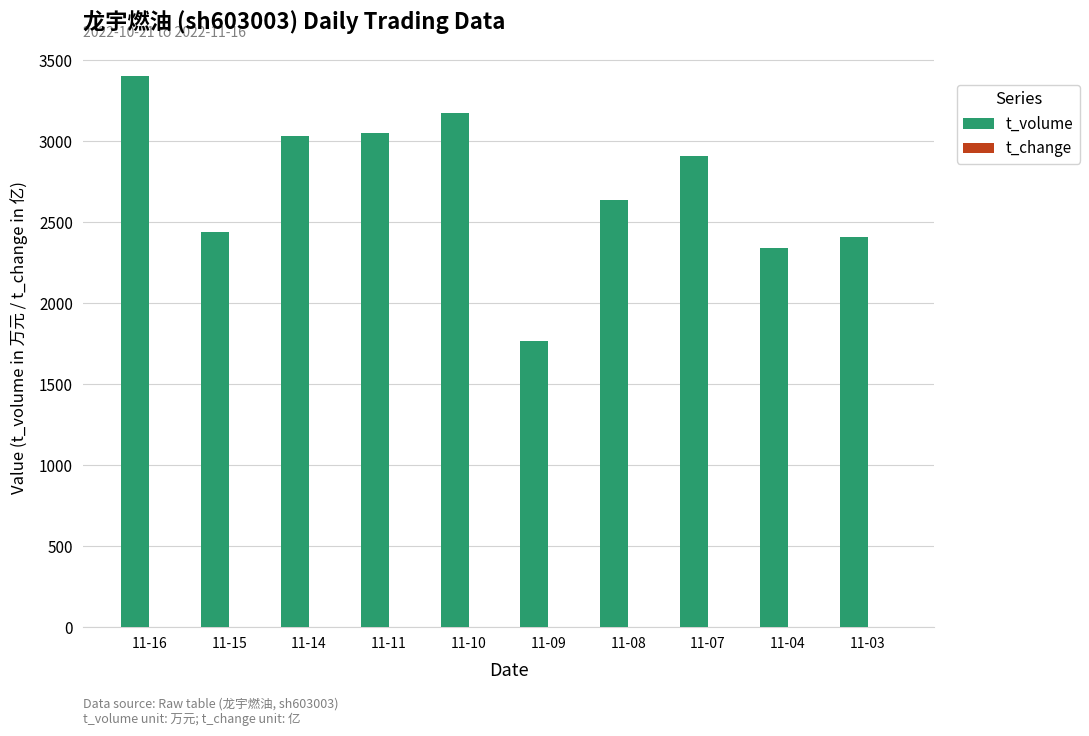

The value of t_volume at 11-10 is 3174.0. True or false?

True